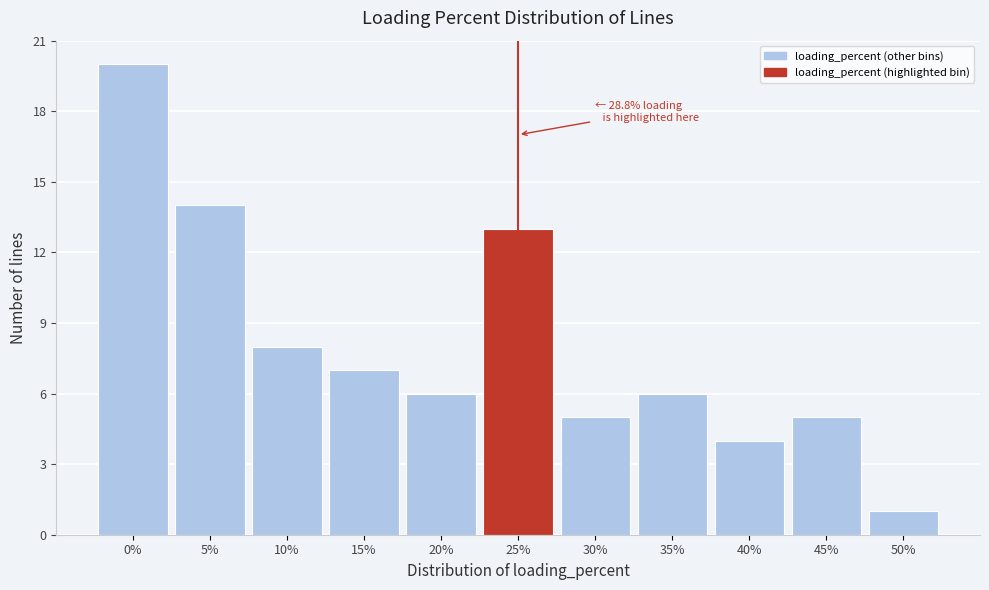

Reading right to left, transcribe all the data shown in this chart.

50%=1	45%=5	40%=4	35%=6	30%=5	25%=13	20%=6	15%=7	10%=8	5%=14	0%=20